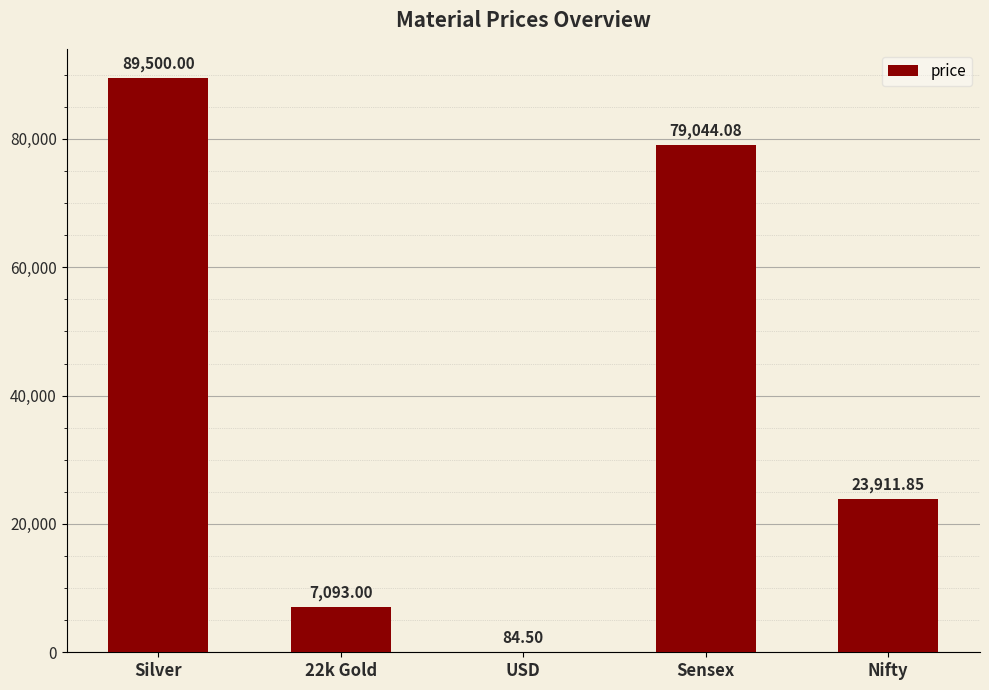

Where is the data nearest to the value 44792?

Nifty